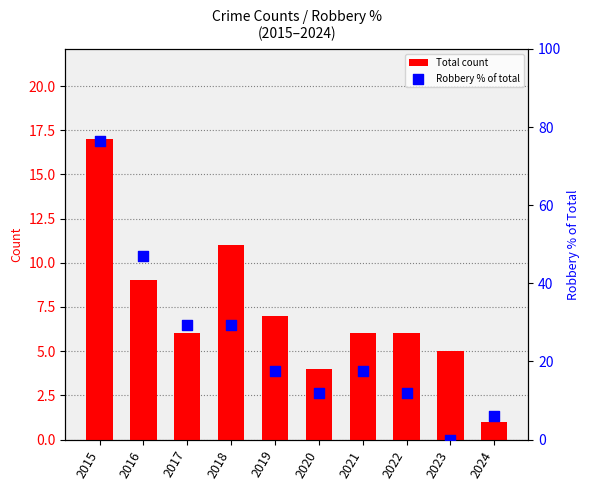

Which series has the largest total across all categories?

Robbery % of total